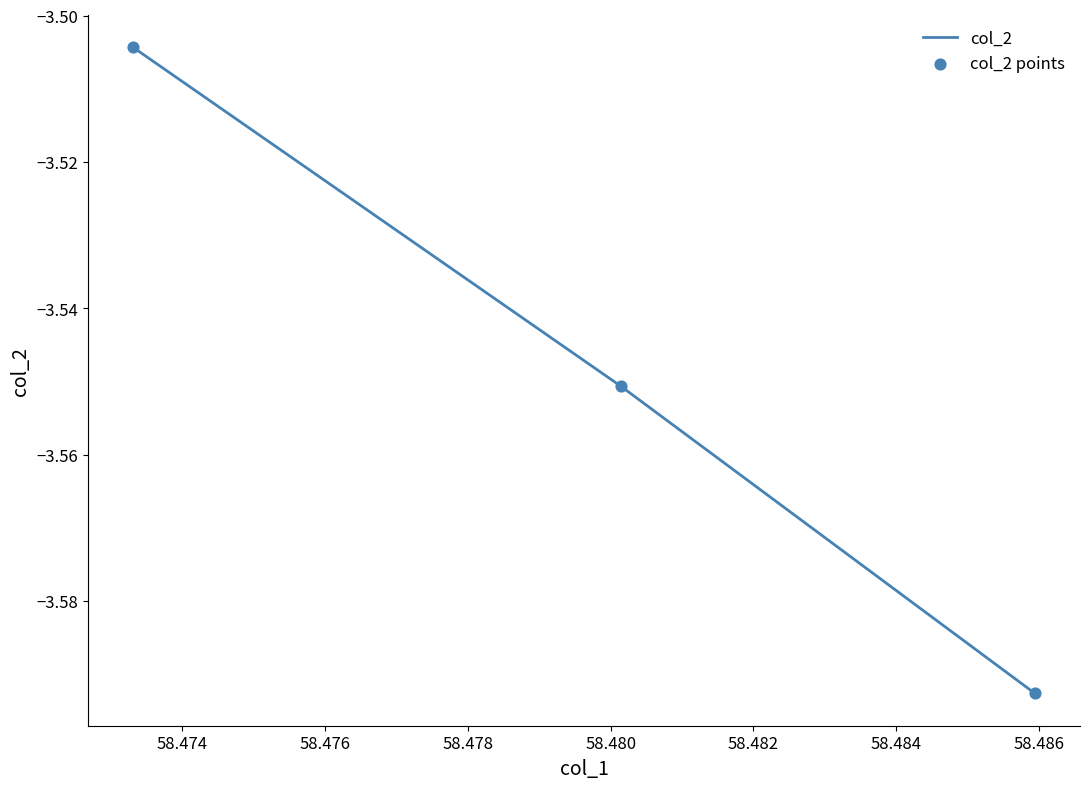

What is the sum of all values?

-10.6